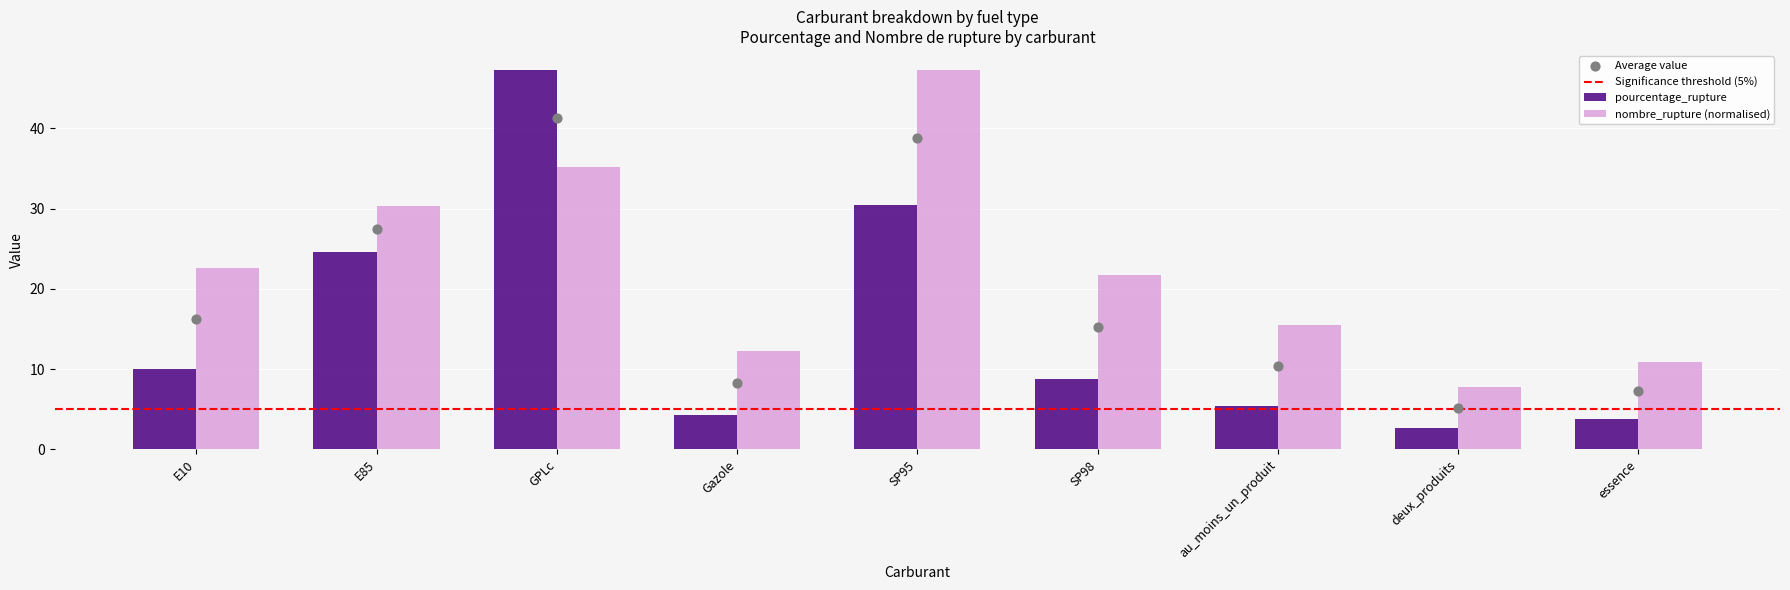

At how many categories does at least one series exceed 12?

7